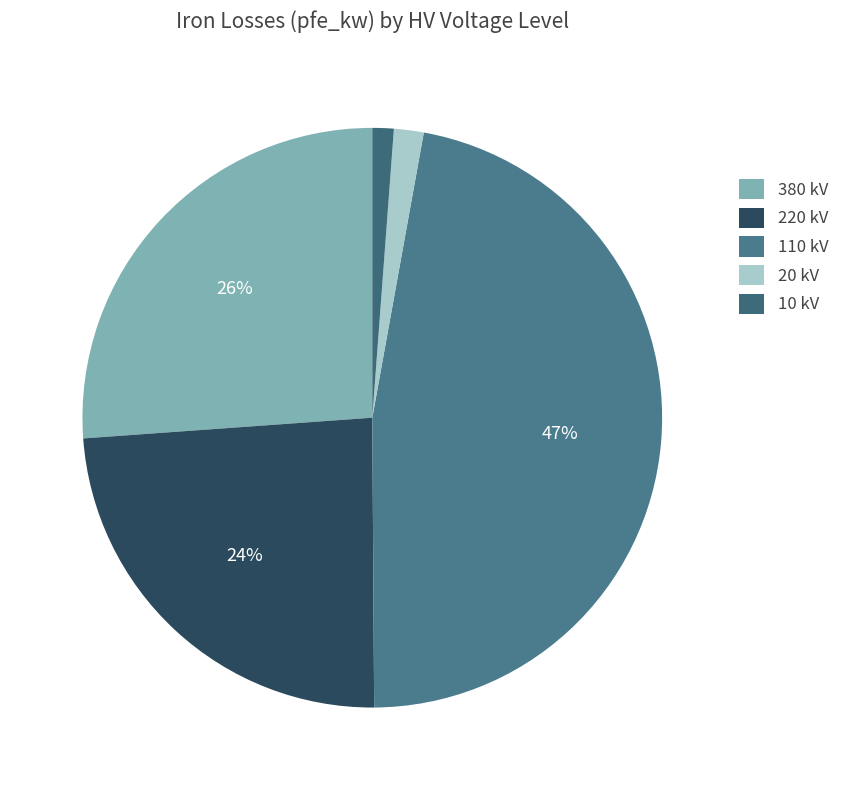

Between 110 and 20, which is larger?

110